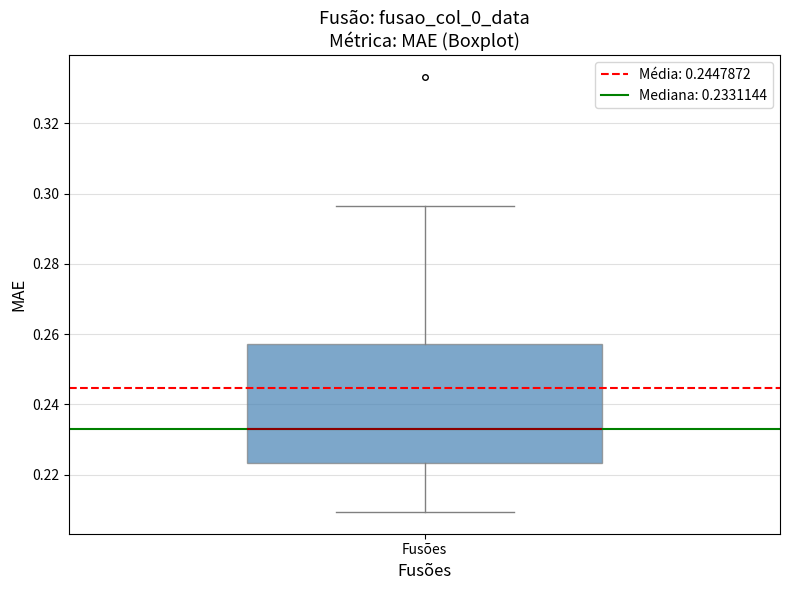

Transcribe this box plot: give where the median line is, the range the box spans, and where the two whiskers end, as read against the y-axis. The values are not printed on the chart, so give them approximately, as read against the axis.

median 0.234, box 0.224 to 0.258, whiskers 0.210 to 0.296